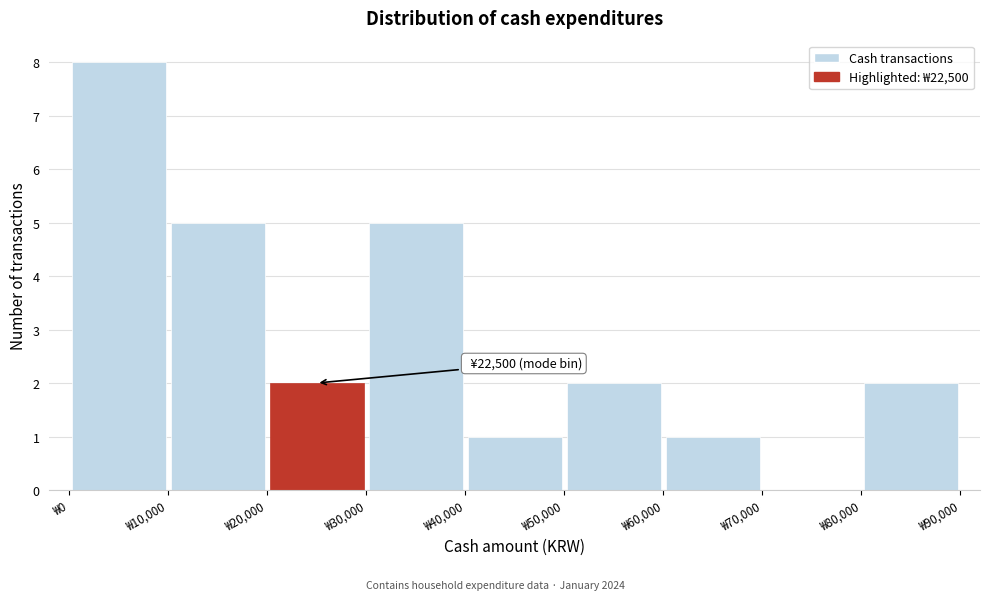

Which range on the x-axis has the tallest bar?

0 to 10000